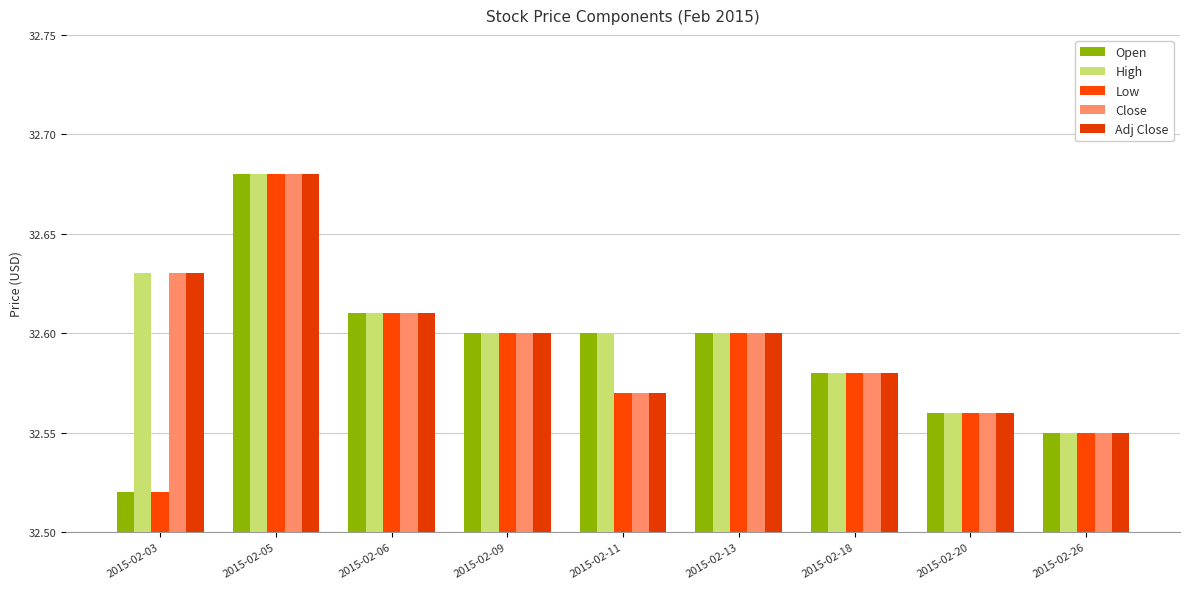

Which series has the largest range (max minus min)?

Open